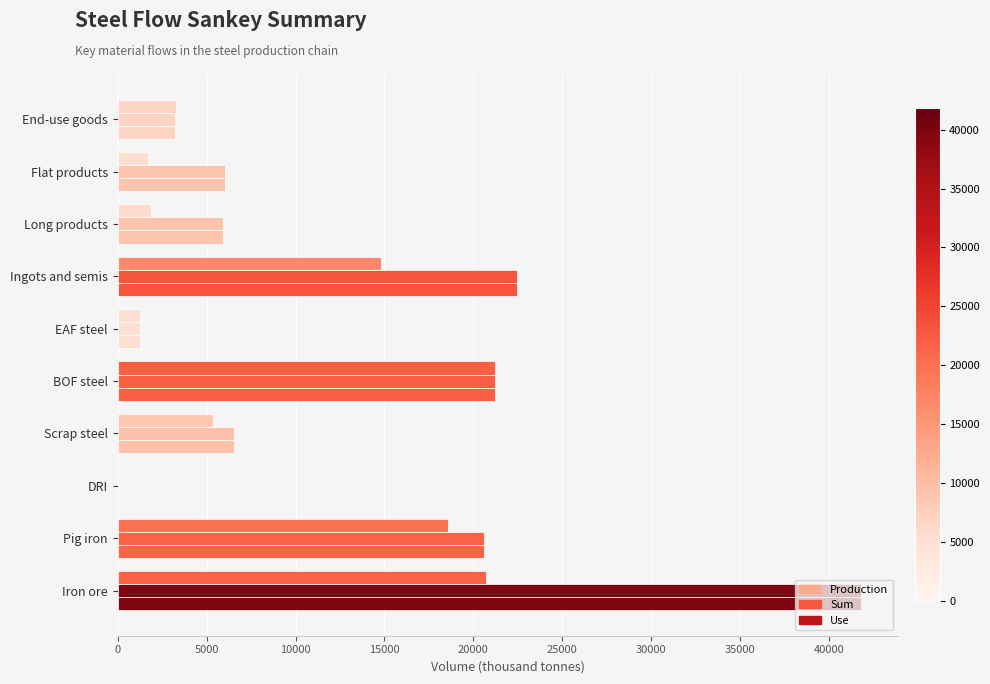

Count the number of data series in this chart.

3